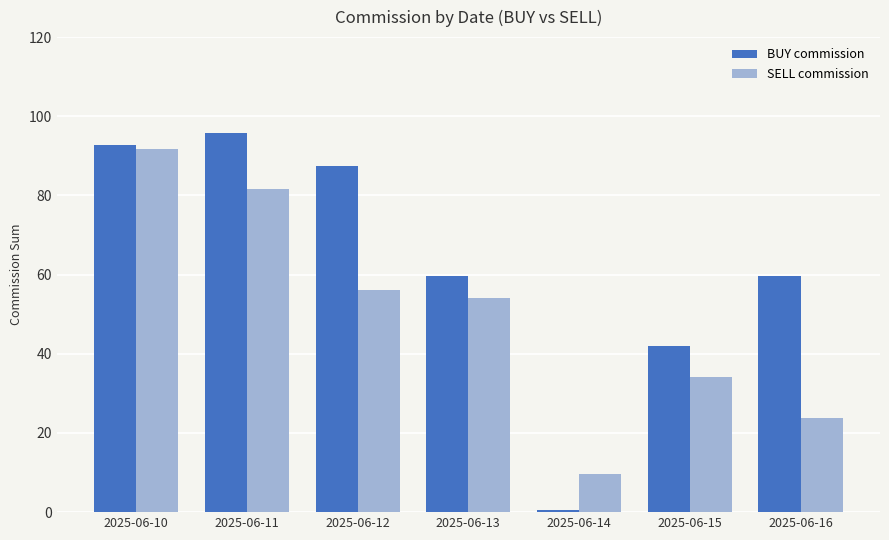

At 2025-06-13, list the series in order from smallest to largest.

SELL commission, BUY commission